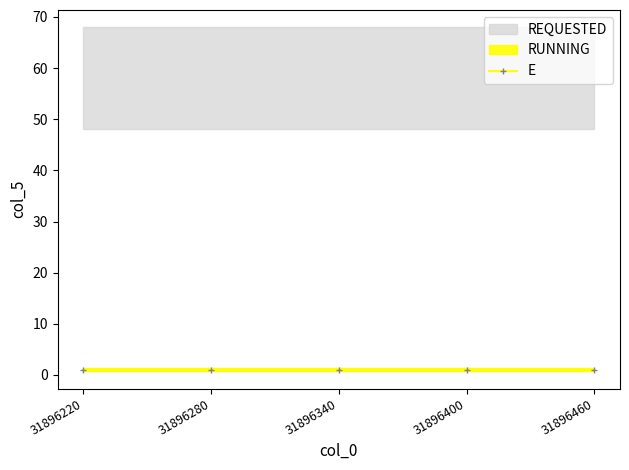

True or false: RUNNING and REQUESTED cross at least once.

False